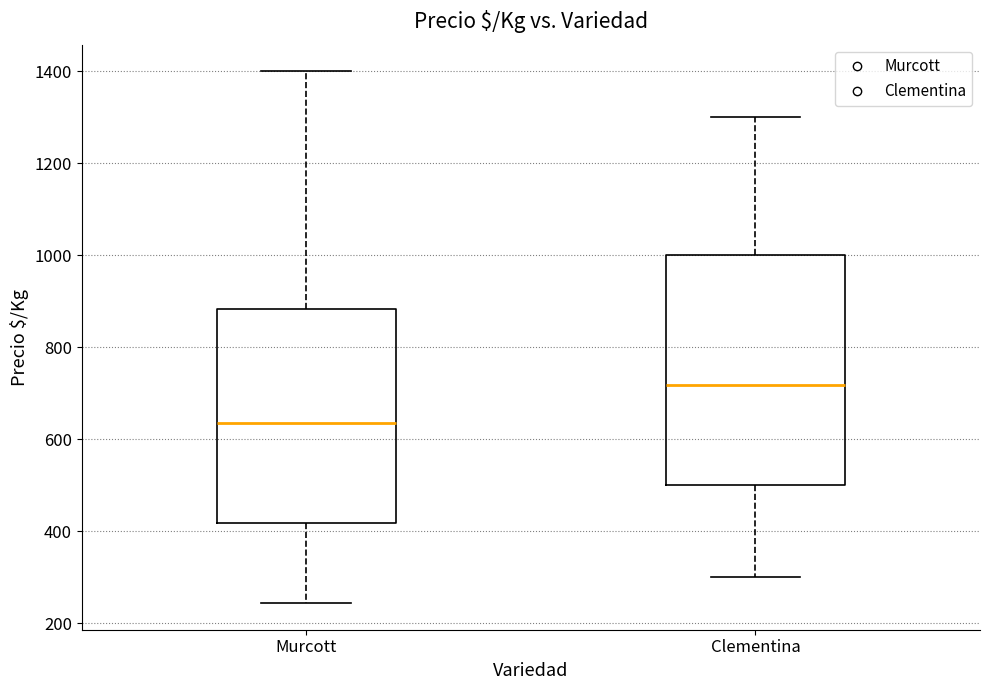

Where does the median line of the box for Clementina sit on the y-axis? The values are not printed on the chart, so give them approximately, as read against the axis.

720